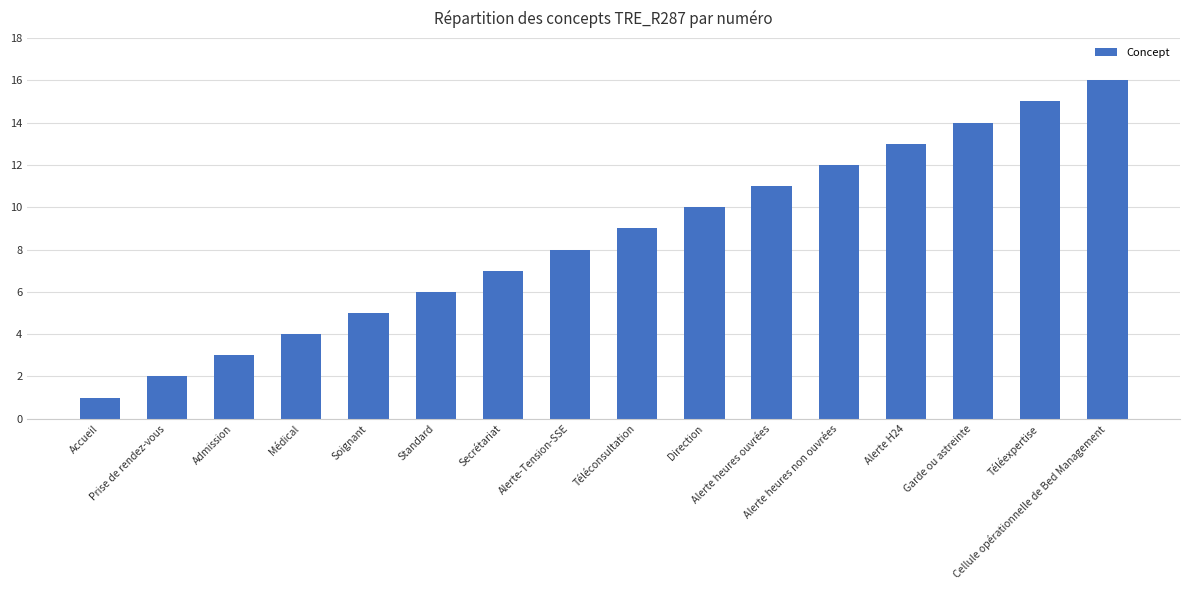

How many values are below 9?

8